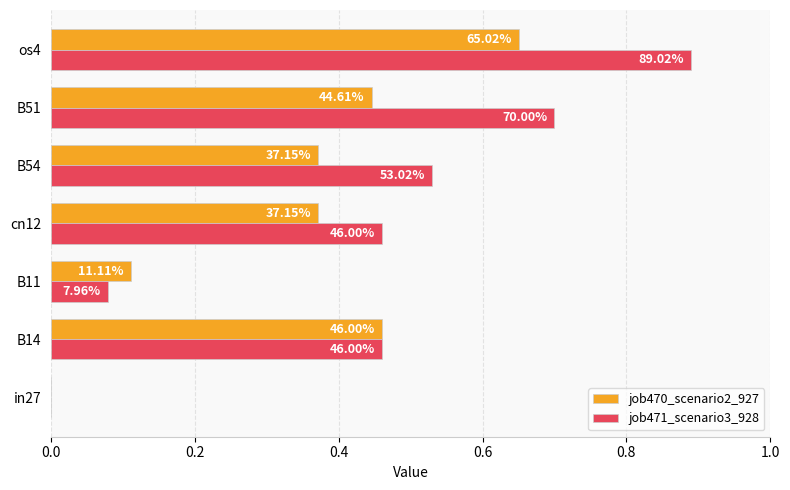

What is the difference between the maximum and minimum values in the job470_scenario2_927 series?

0.7